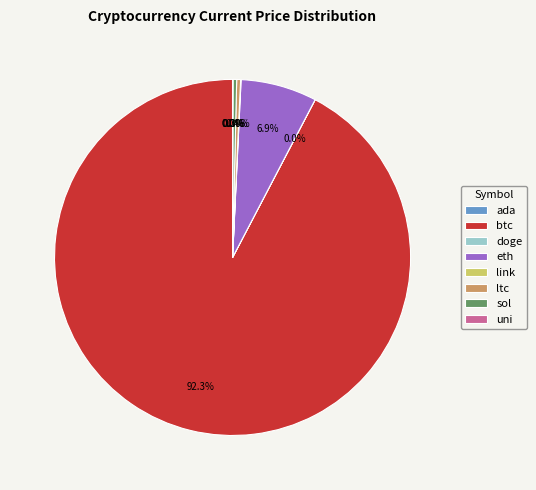

What is the largest slice in the pie chart?

btc